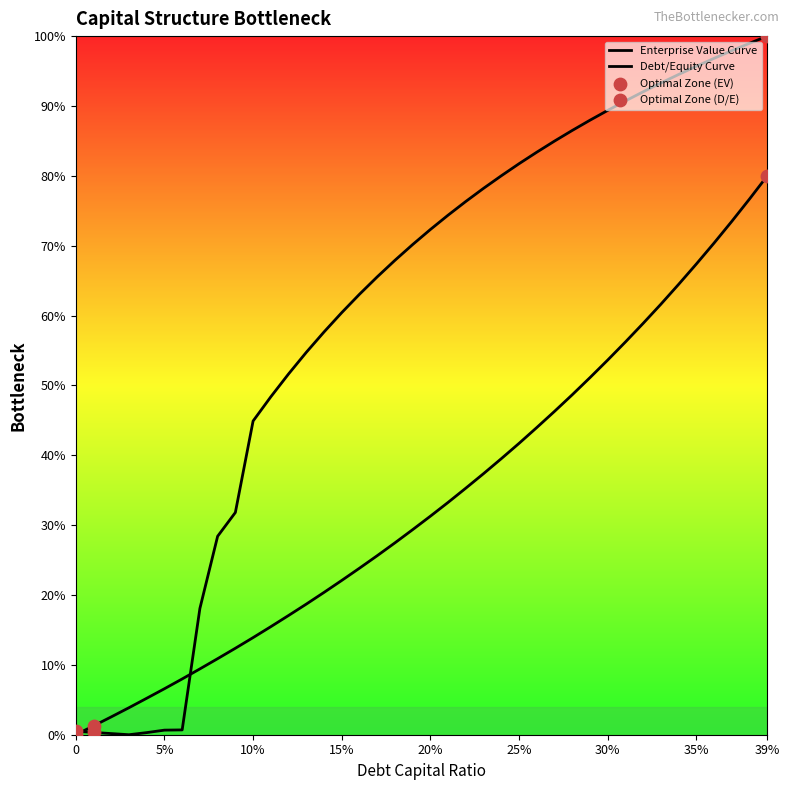

Which series has the largest total across all categories?

enterprise_value